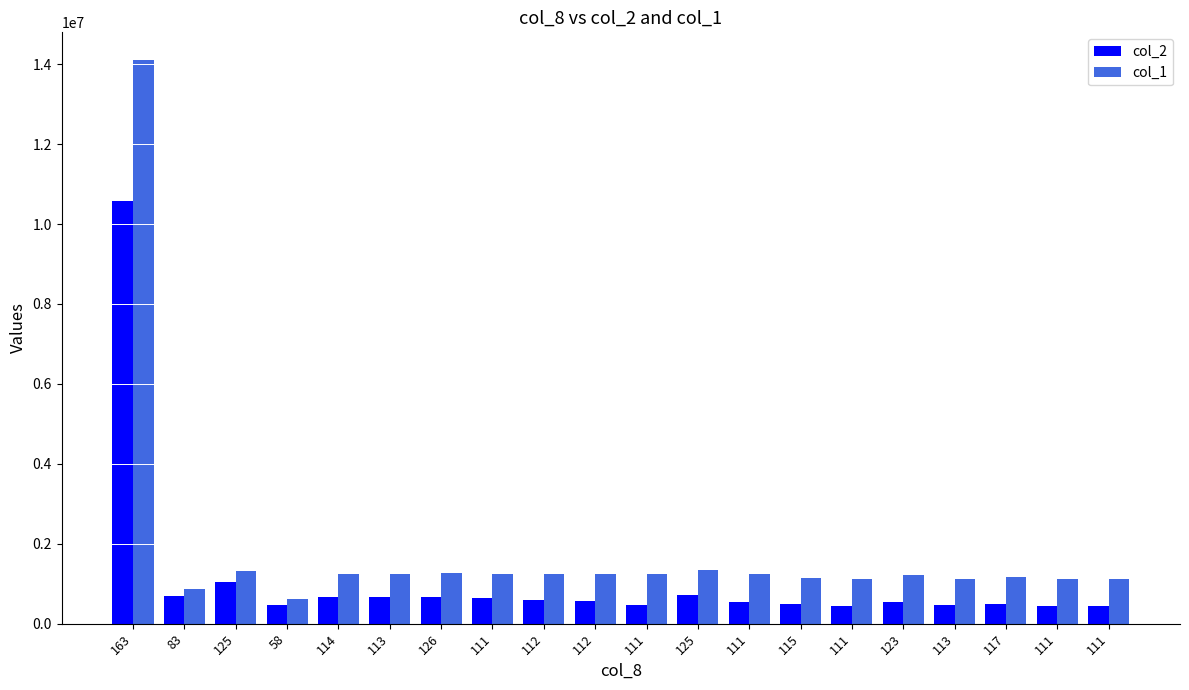

True or false: col_2 has a value of 584210 at 112.

True